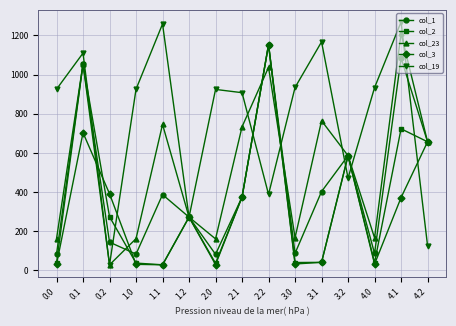

Which series has the largest range (max minus min)?

col_19